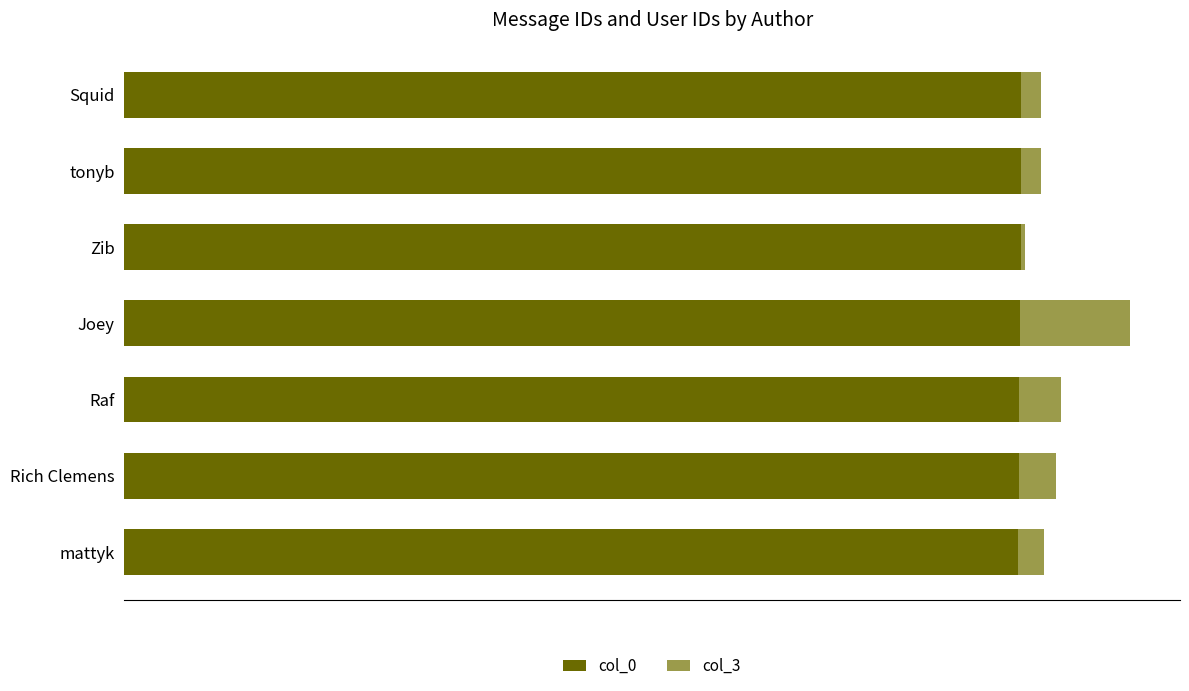

What are all the series names shown in the legend?

col_0, col_3